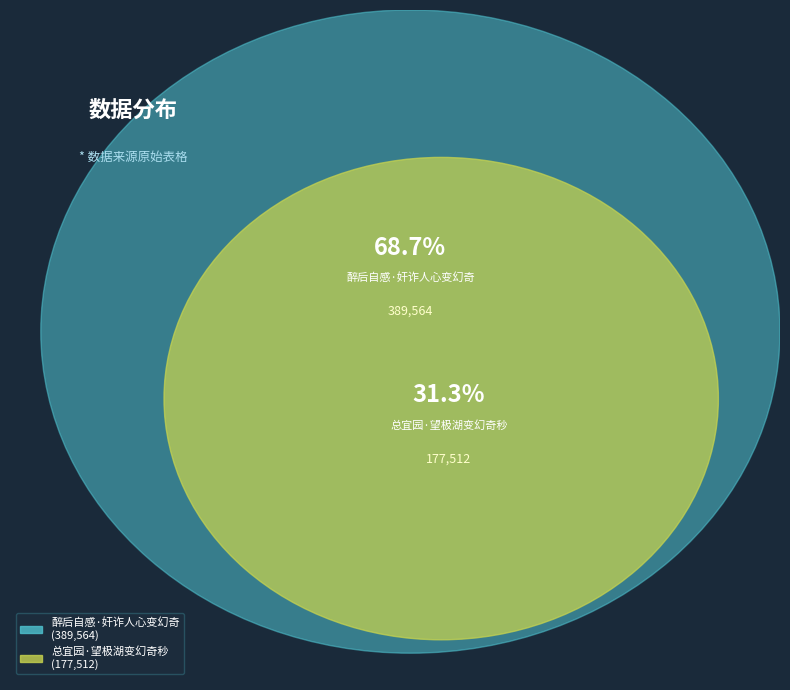

Does 总宜园·望极湖变幻奇秒 represent more than half of the total?

No